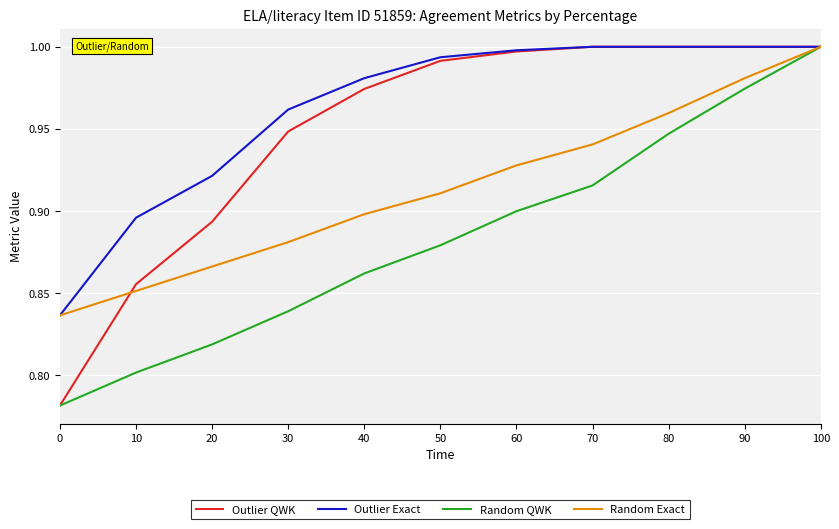

The value of Outlier Exact at 0 is 0.8. True or false?

True